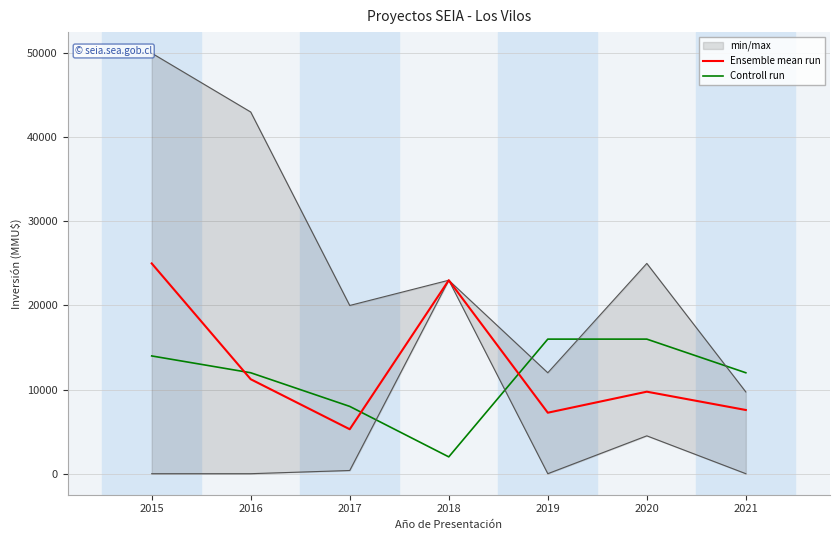

At which category is the sum across all series the highest?

2015